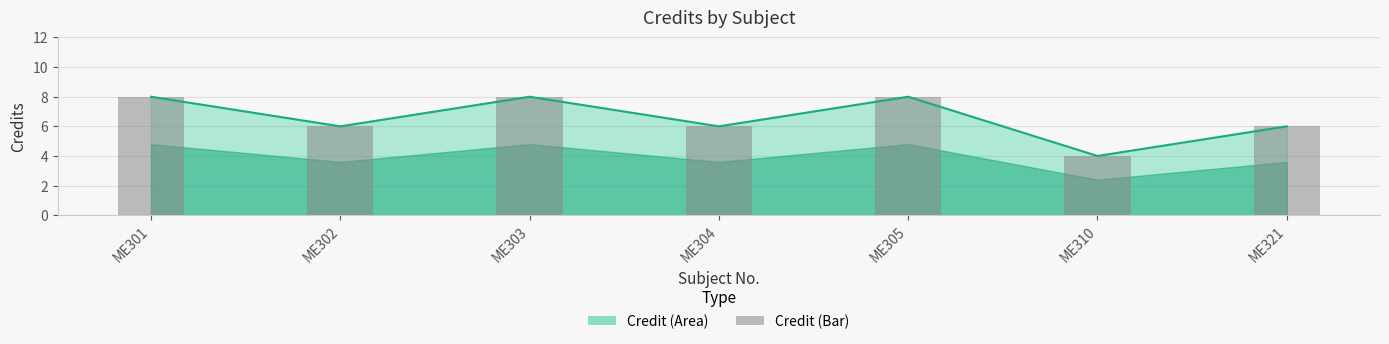

Is it true that the value at ME305 is 8?

True